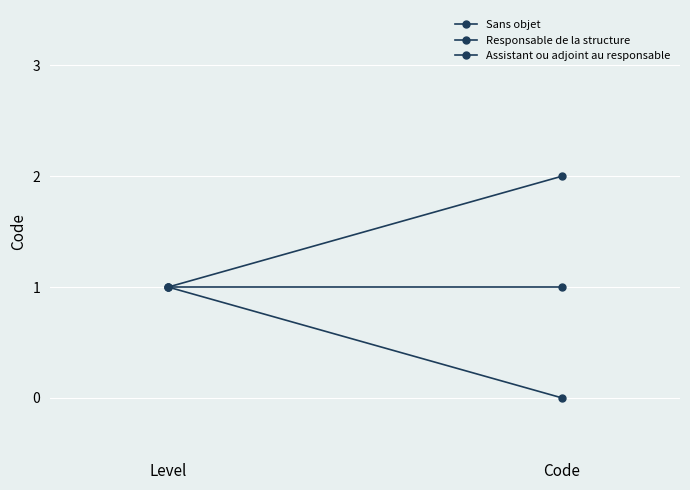

Is it true that Sans objet equals 1 at Level?

True